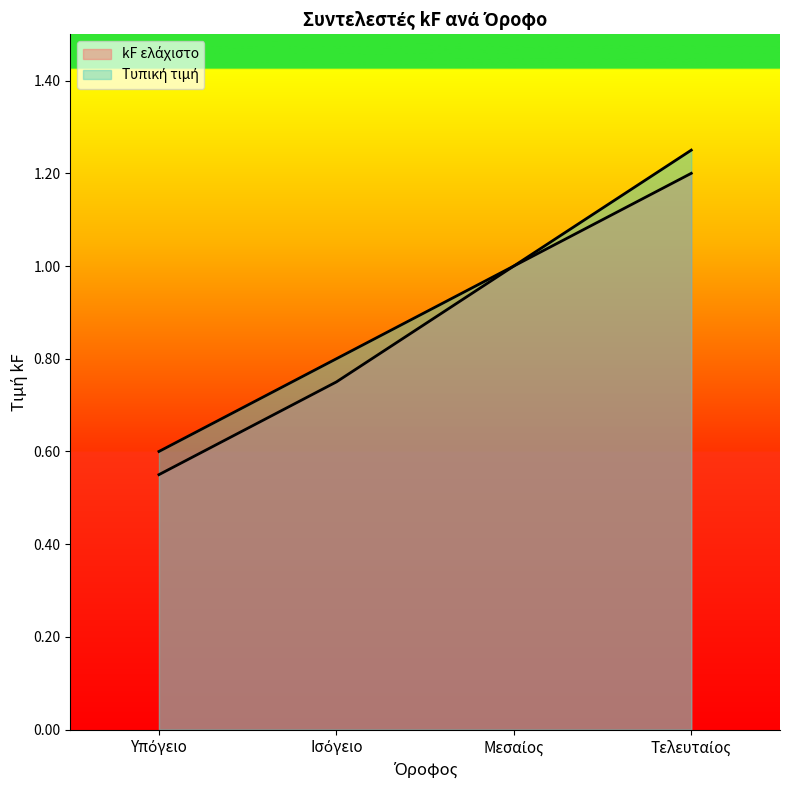

True or false: Τυπική τιμή and kF ελάχιστο intersect in this chart.

False